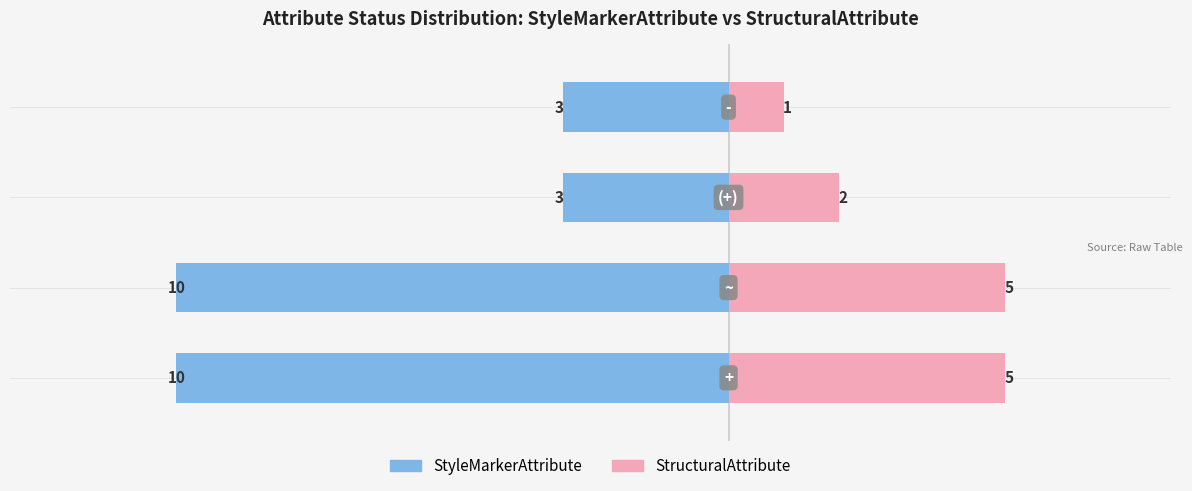

What is the average value of the StructuralAttribute series?

3